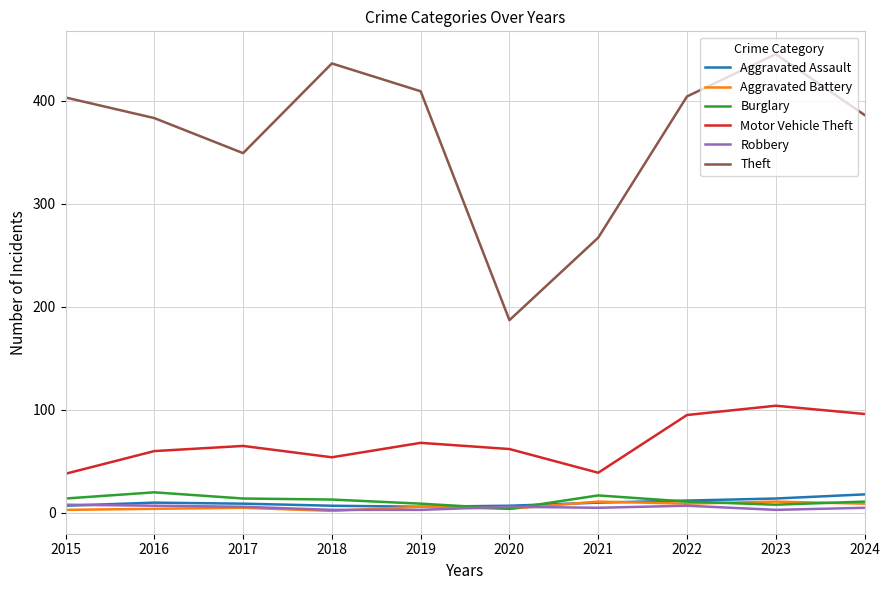

True or false: Theft and Robbery intersect in this chart.

False